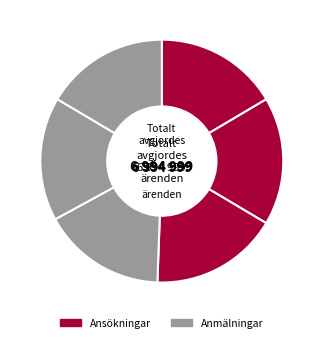

Count the number of slices in the pie.

6